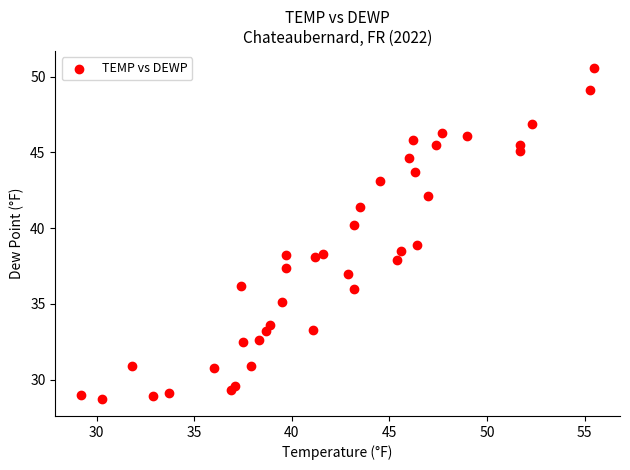

What is the range of X values (max minus min)?

26.3